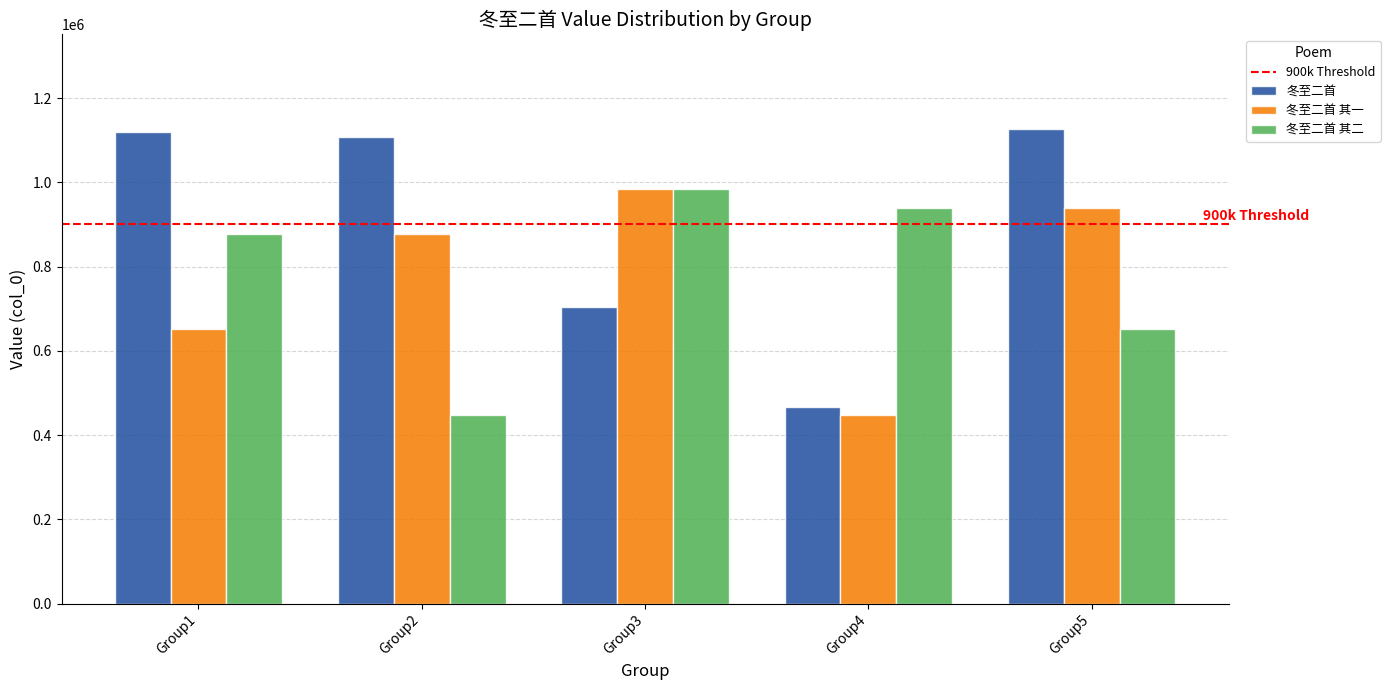

List the labels in order of 冬至二首 其二 value, smallest first.

Group2, Group5, Group1, Group4, Group3